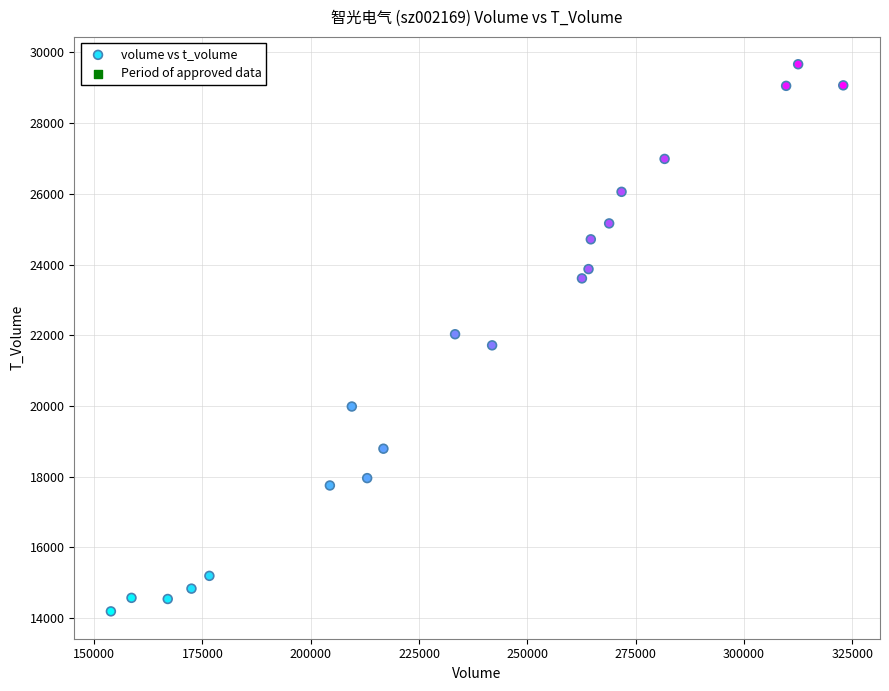

What is the range of X values (max minus min)?

168990